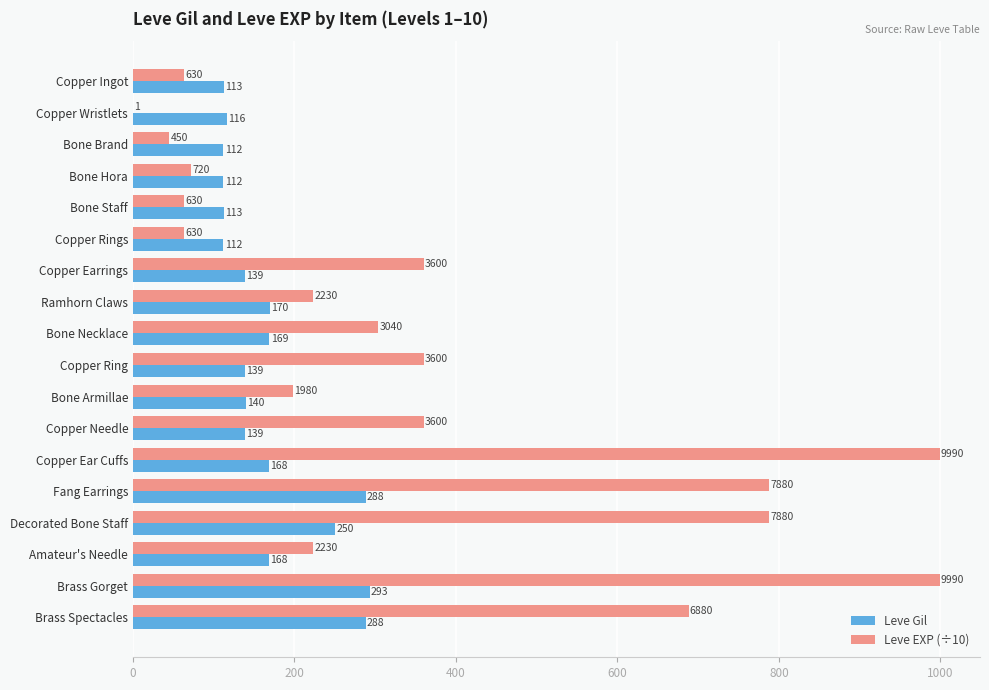

Read the Leve Gil value at Bone Necklace.

169.0